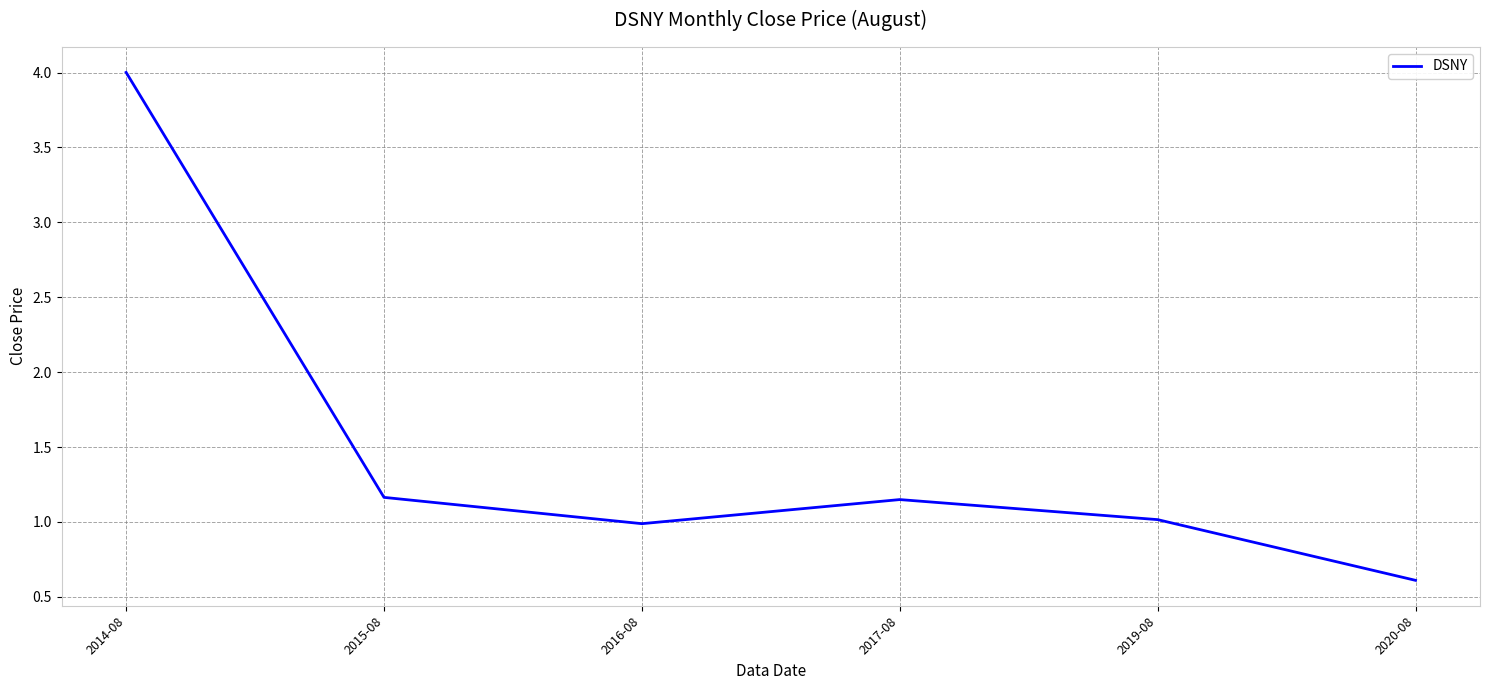

What position from the right is 2019-08?

2